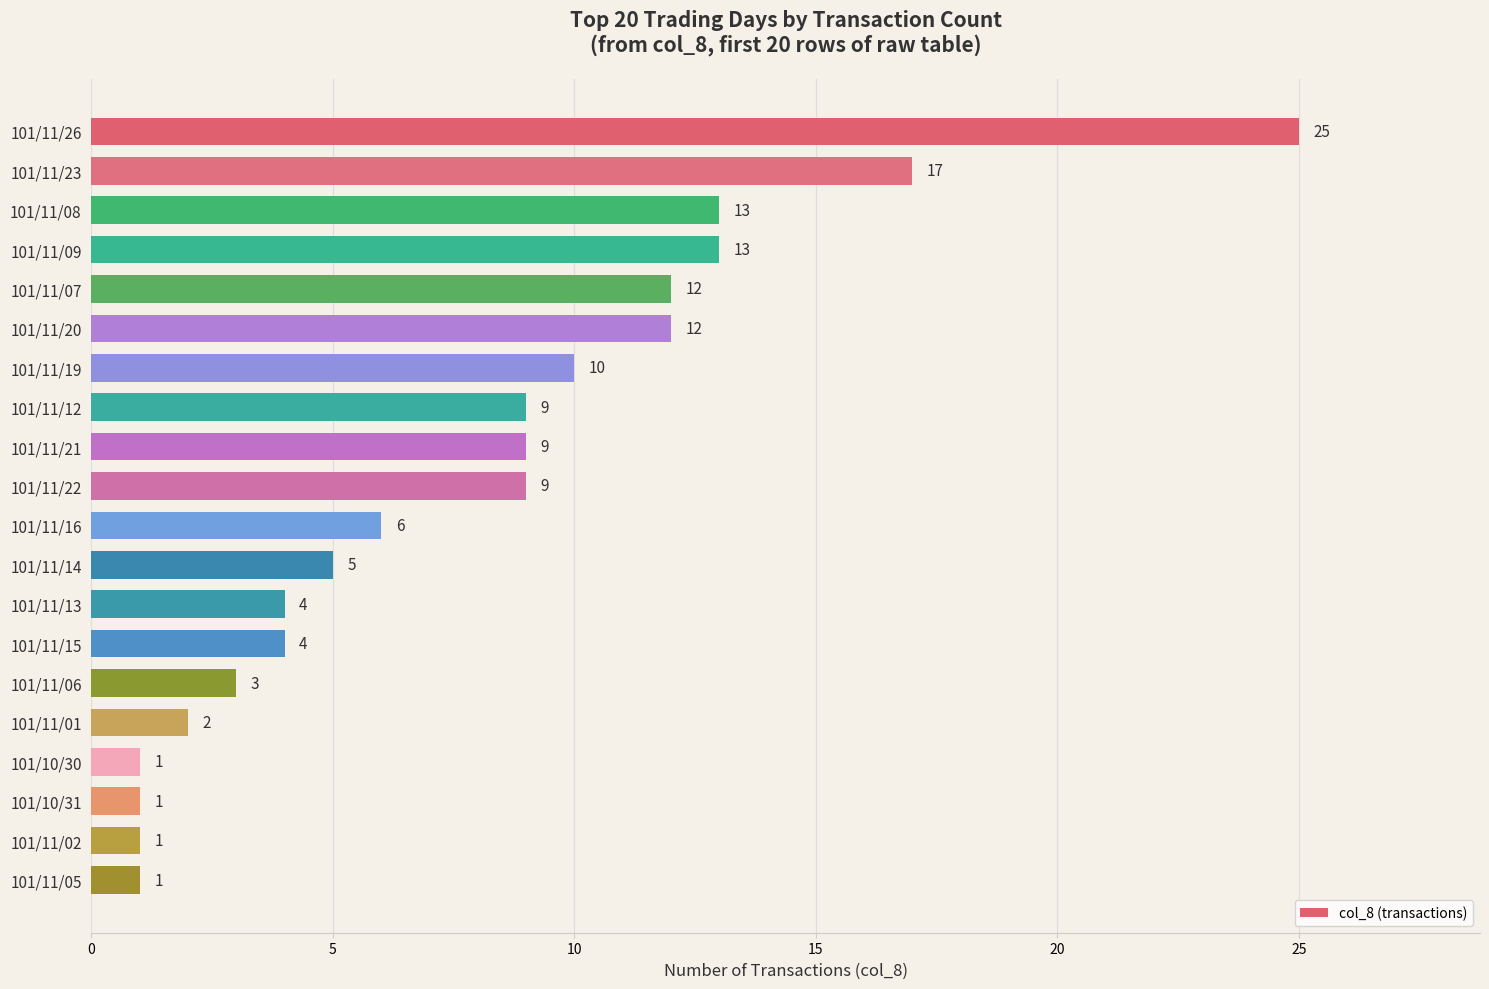

Does the chart contain stacked bars?

No